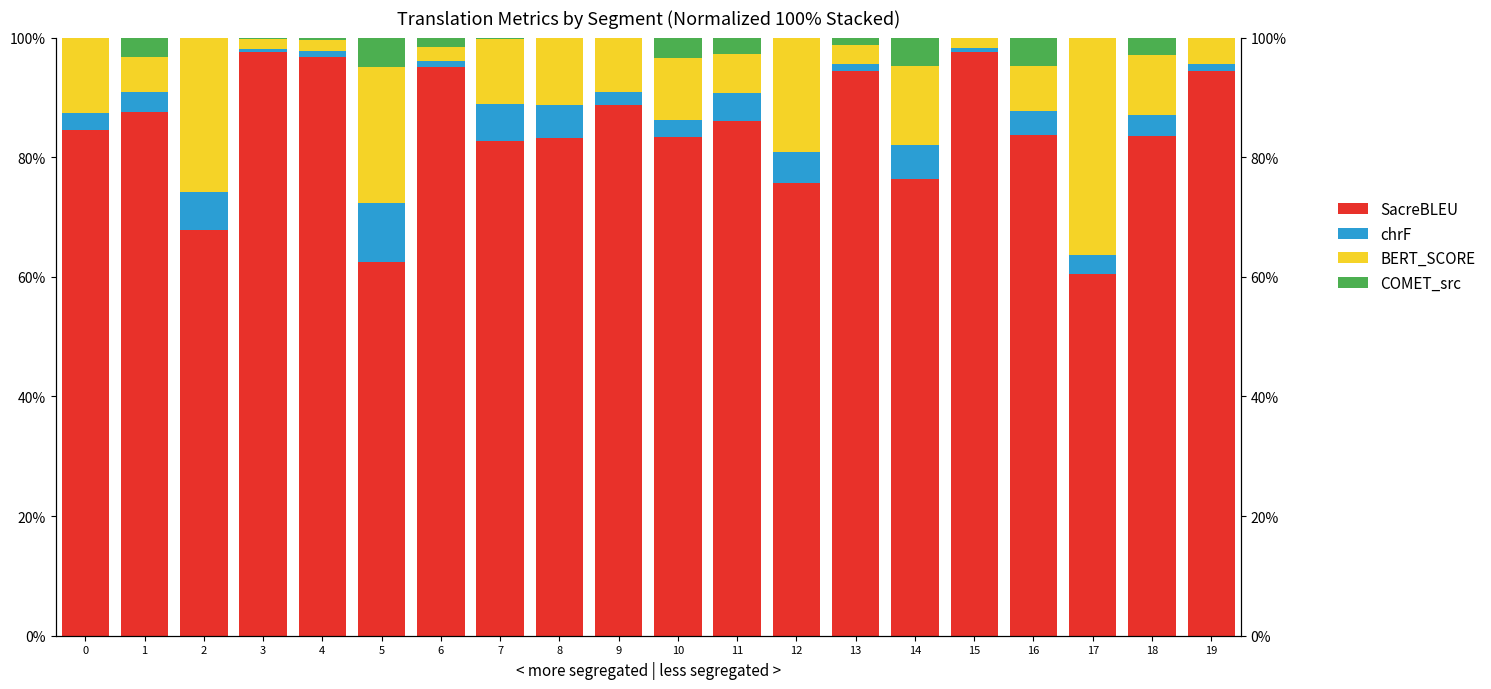

At how many categories does at least one series exceed 0?

20